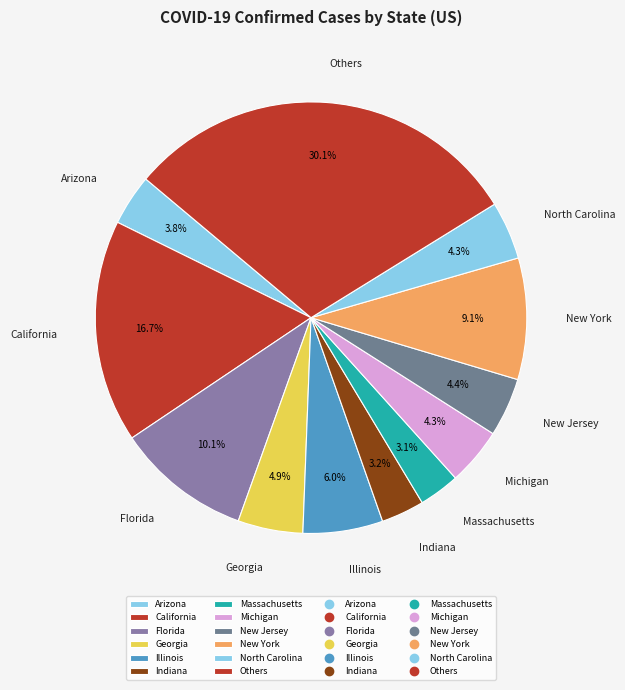

What is the largest slice in the pie chart?

Others